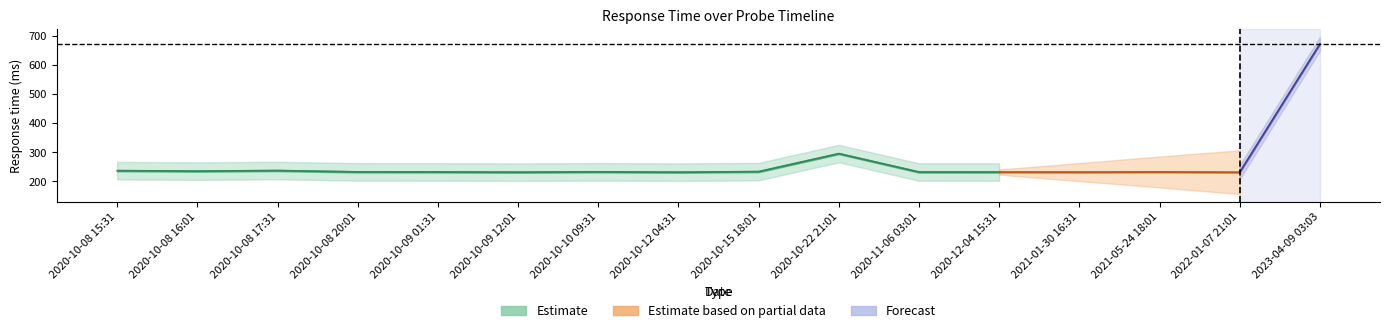

Reading left to right, what are all the values shown in this chart?

2020-10-08 15:31=237.1	2020-10-08 16:01=235.5	2020-10-08 17:31=237.5	2020-10-08 20:01=232.8	2020-10-09 01:31=232.7	2020-10-09 12:01=231.9	2020-10-10 09:31=233.0	2020-10-12 04:31=231.9	2020-10-15 18:01=233.8	2020-10-22 21:01=295.6	2020-11-06 03:01=232.4	2020-12-04 15:31=232.3	2021-01-30 16:31=232.1	2021-05-24 18:01=232.7	2022-01-07 21:01=231.7	2023-04-09 03:03=671.7